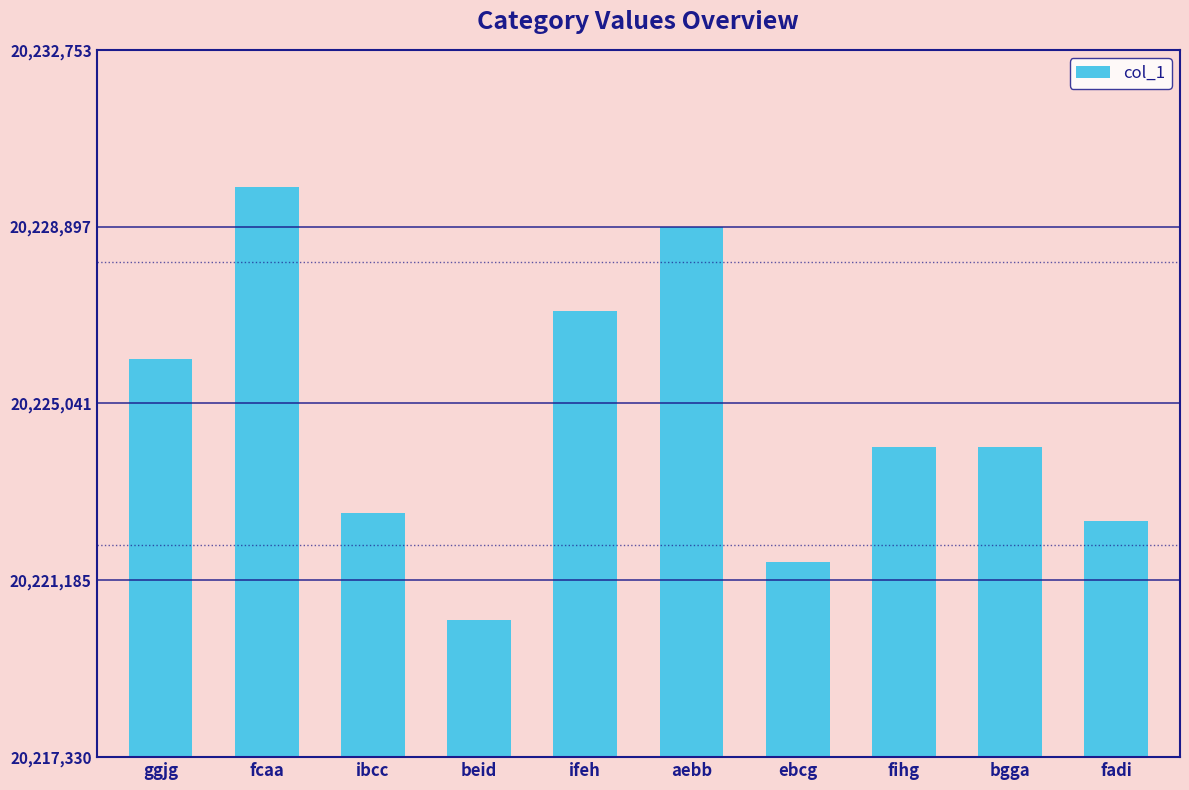

What is the maximum value shown in the chart?

20229753